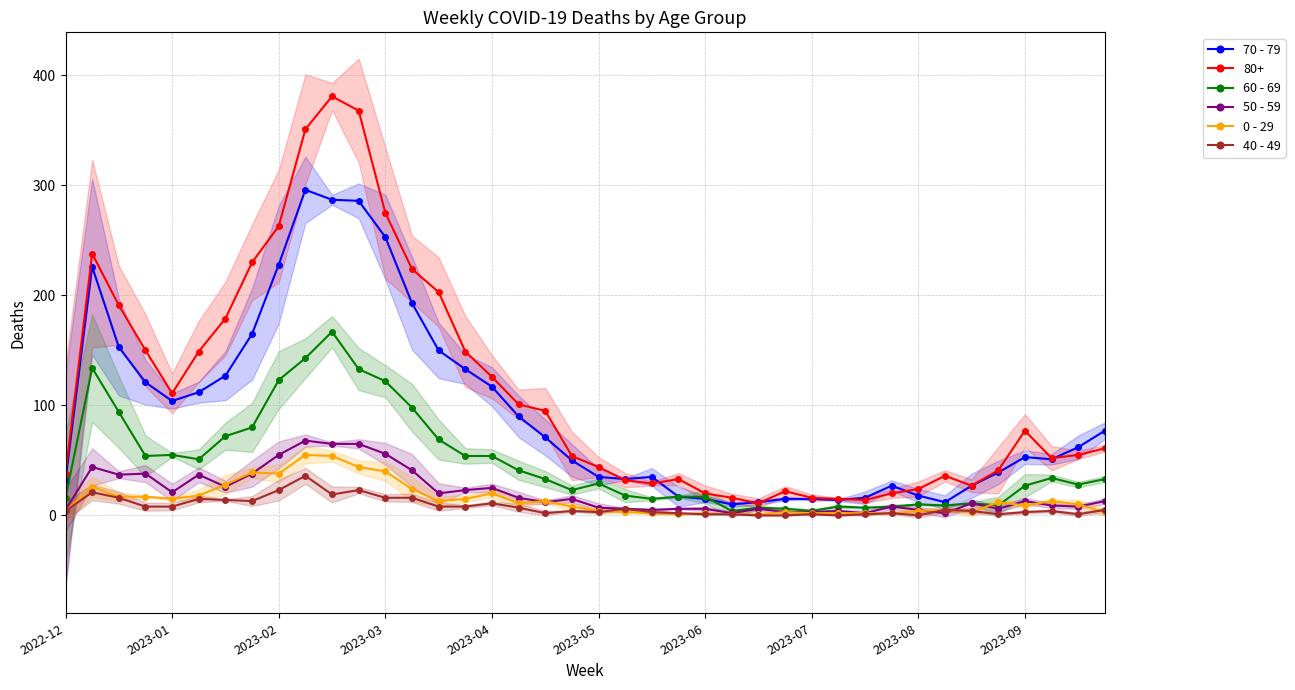

At which category does 80+ reach its first local valley?

2023-01